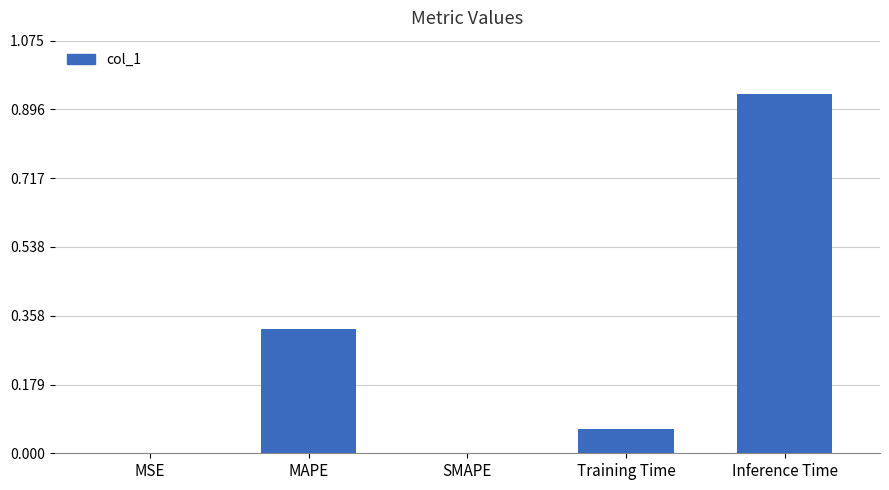

Between Training Time and MSE, which is larger?

Training Time